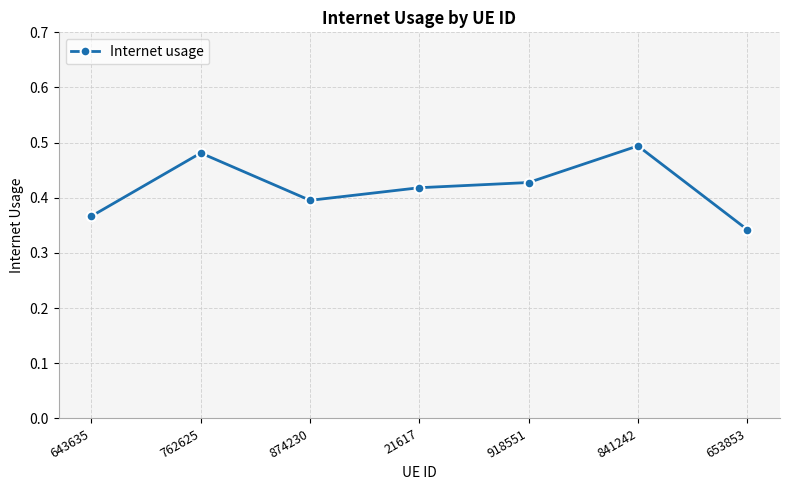

Is it true that the value at 874230 is 0.2?

False